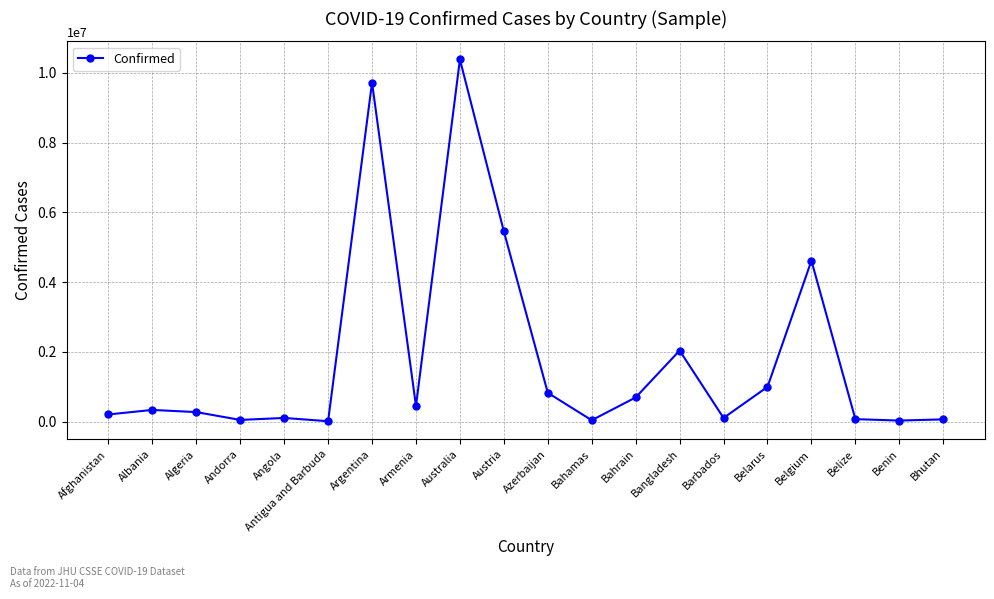

True or false: the data shows 13991164 at Argentina.

False